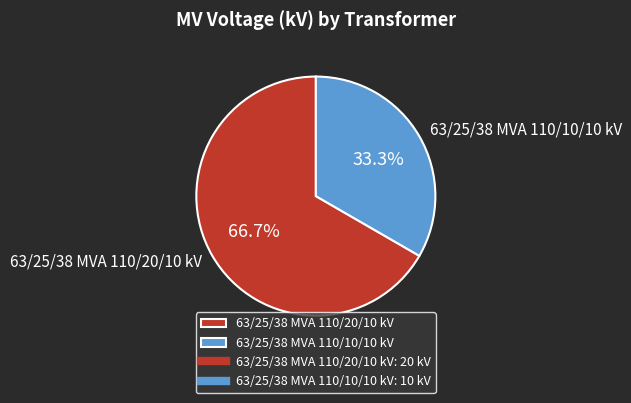

To the nearest percent, what is the difference between the 63/25/38 MVA 110/10/10 kV and 63/25/38 MVA 110/20/10 kV slice percentages?

33%